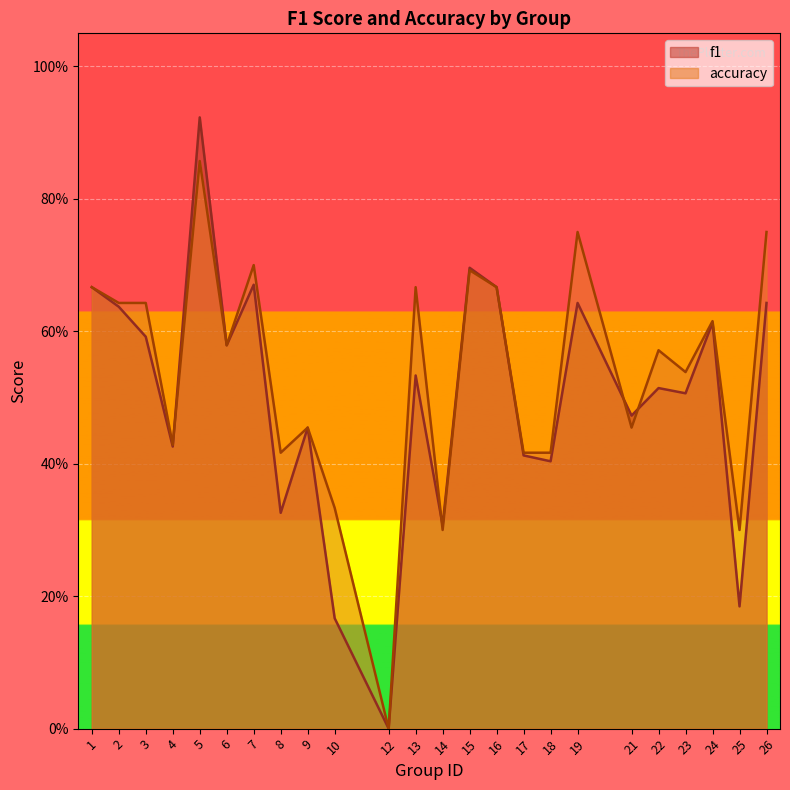

The value of accuracy at 16 is 0.7. True or false?

True